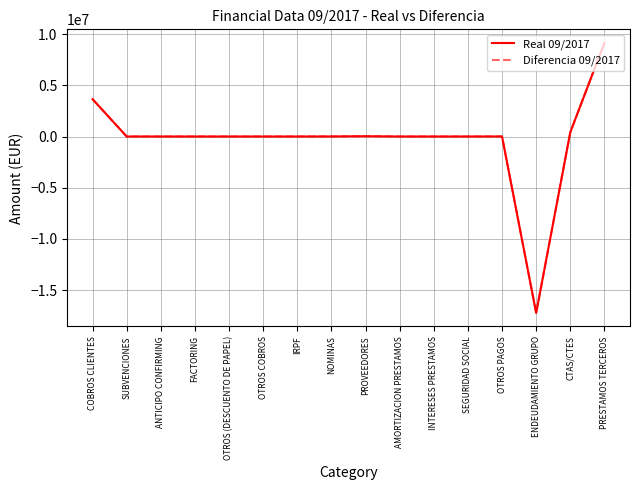

Is the value of Real 09/2017 at COBROS CLIENTES greater than the value of Diferencia 09/2017 at CTAS/CTES?

Yes